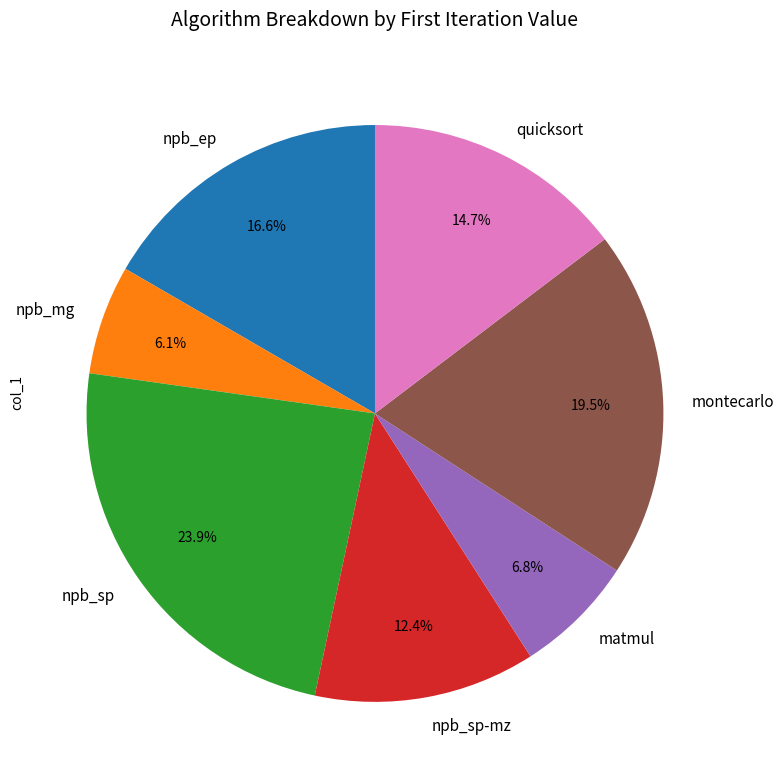

Which slice is the largest?

npb_sp